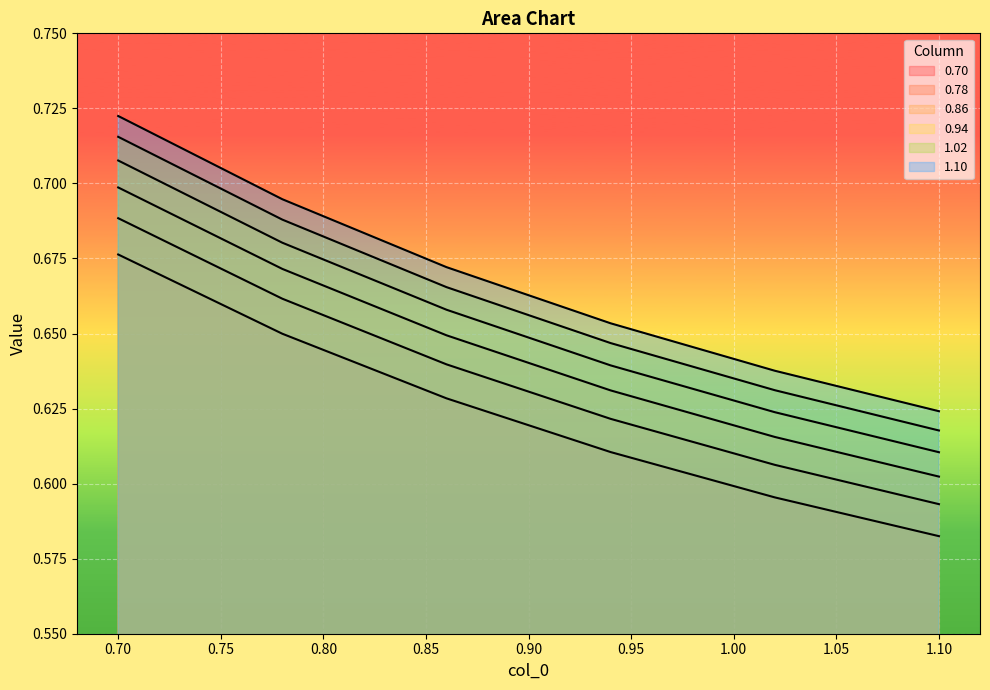

What is the difference between the second highest and minimum values in the 0.70 series?

0.1